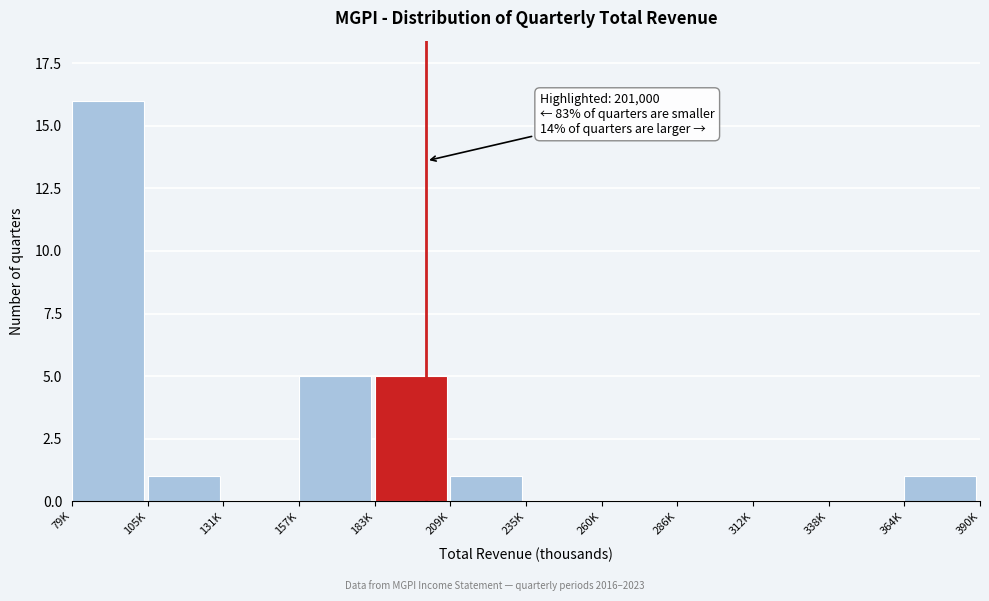

Reading right to left, transcribe all the data shown in this chart.

364K=1	338K=0	312K=0	286K=0	260K=0	235K=0	209K=1	183K=5	157K=5	131K=0	105K=1	79K=16